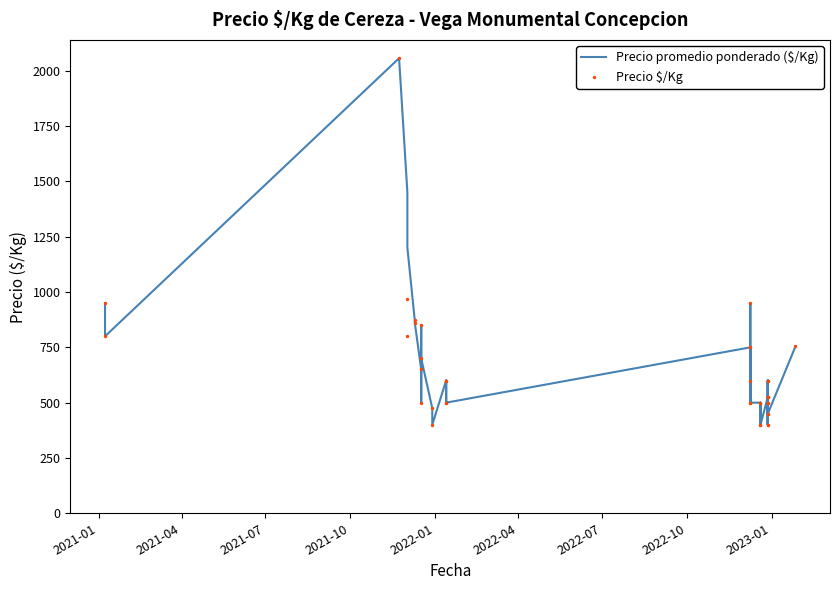

Which series has the widest spread of Y values?

Precio promedio ponderado ($/Kg)